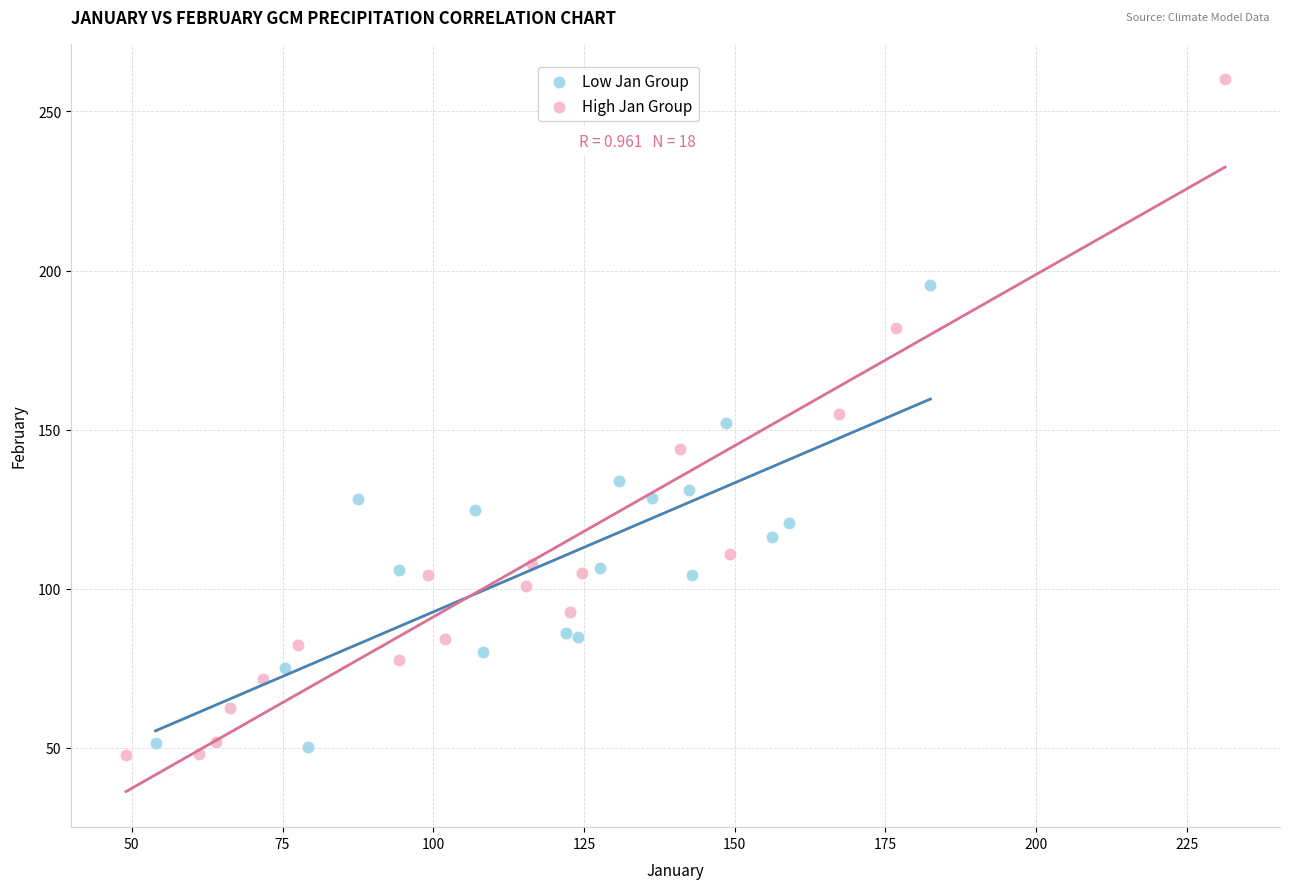

Which series has the largest Y range (max minus min)?

High Jan Group